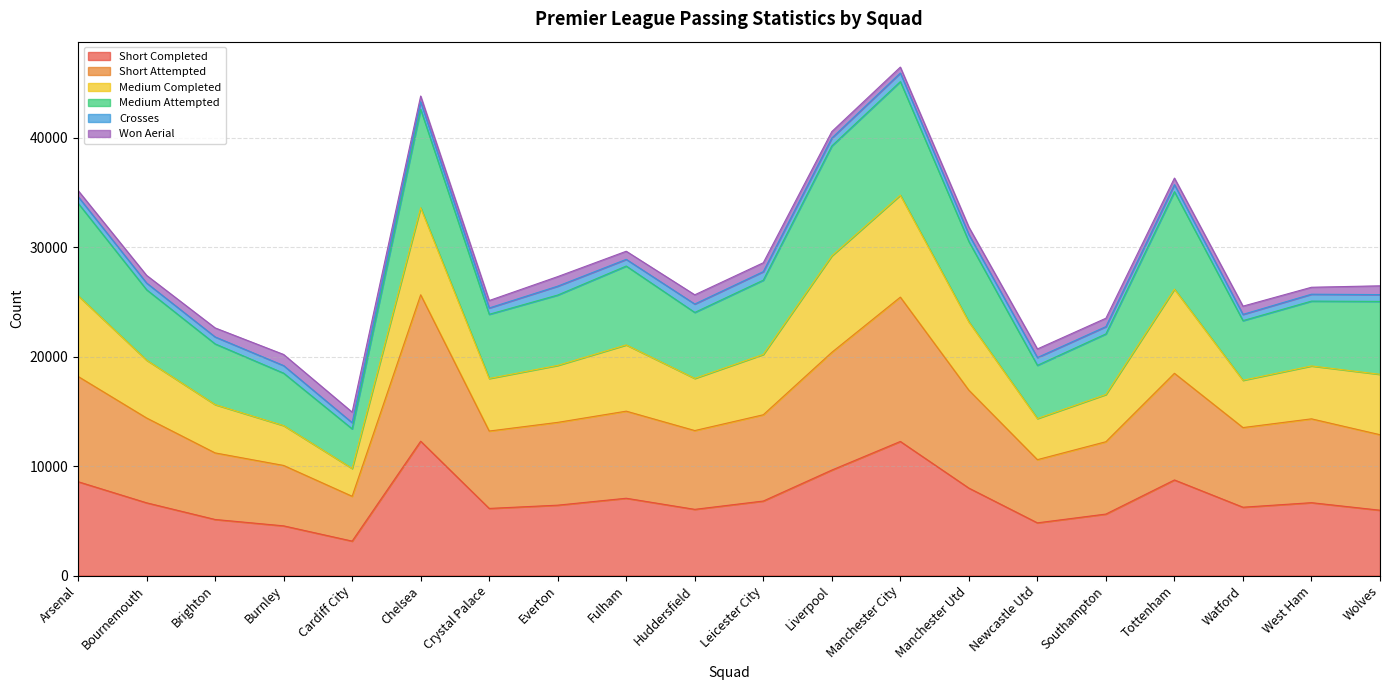

The Short Completed series shows 9634 at Liverpool. True or false?

True